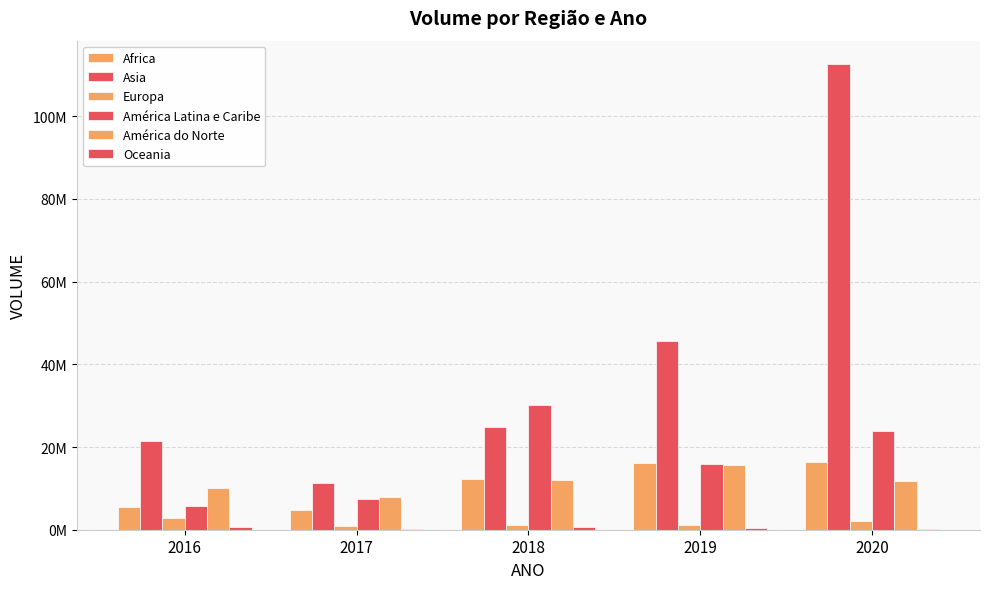

What is the approximate value of América do Norte at 2020, to the nearest 50?

11839900